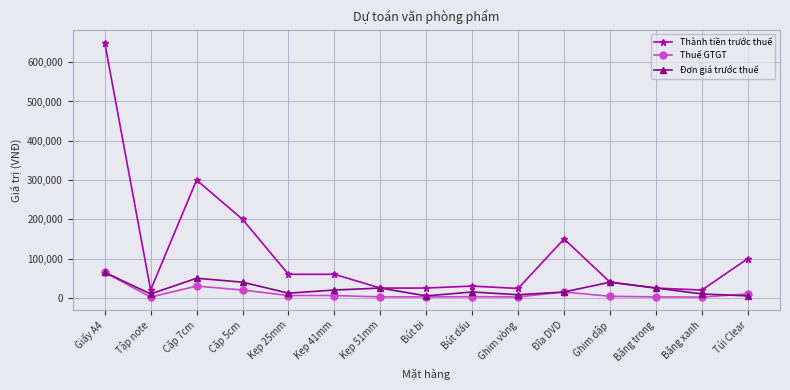

What is the lowest value of the Đơn giá trước thuế series?

5000